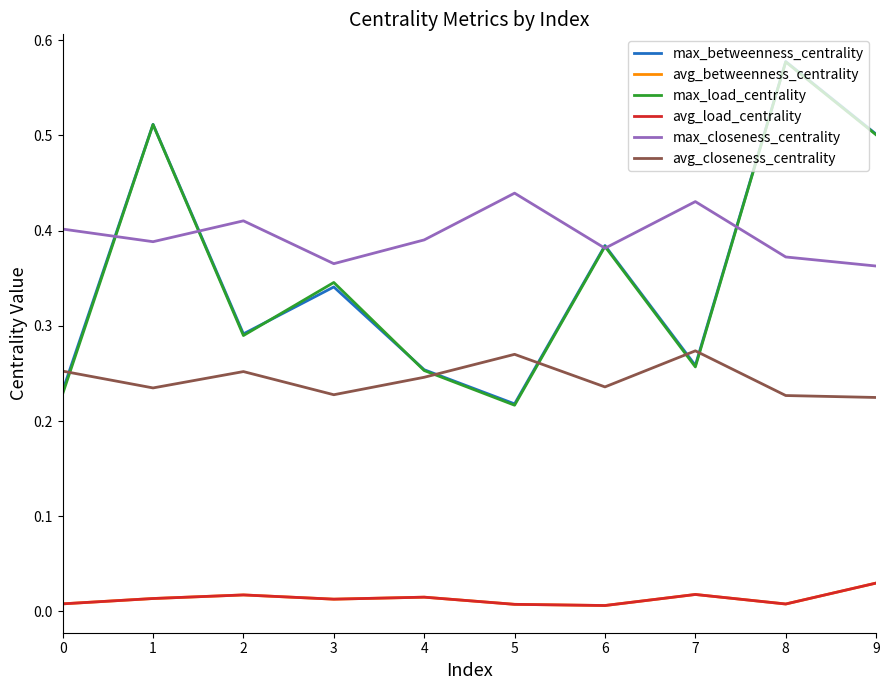

At 2, list the series in order from smallest to largest.

avg_betweenness_centrality, avg_load_centrality, avg_closeness_centrality, max_load_centrality, max_betweenness_centrality, max_closeness_centrality